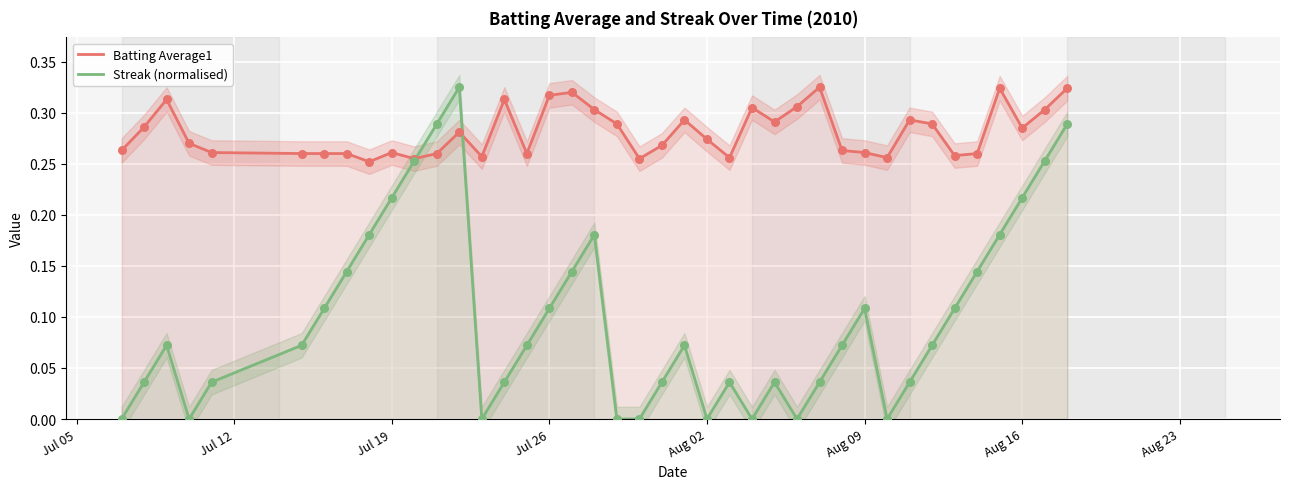

Which series contains the highest Y value?

Batting Average1